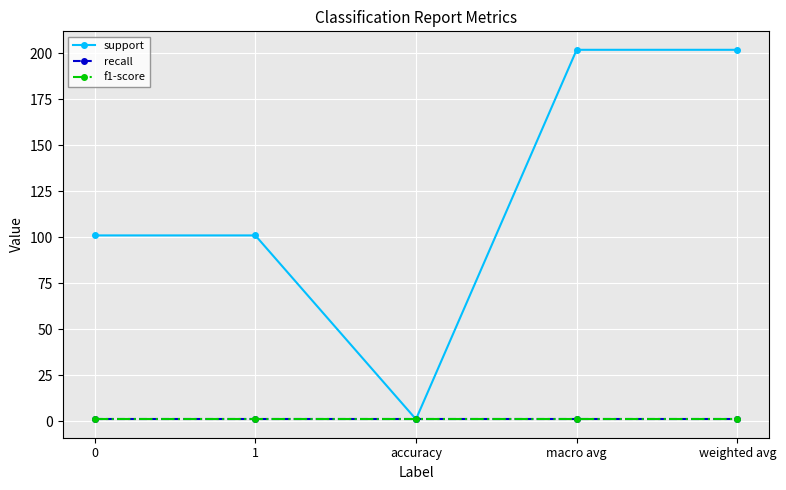

What is the average value of the f1-score series?

1.0